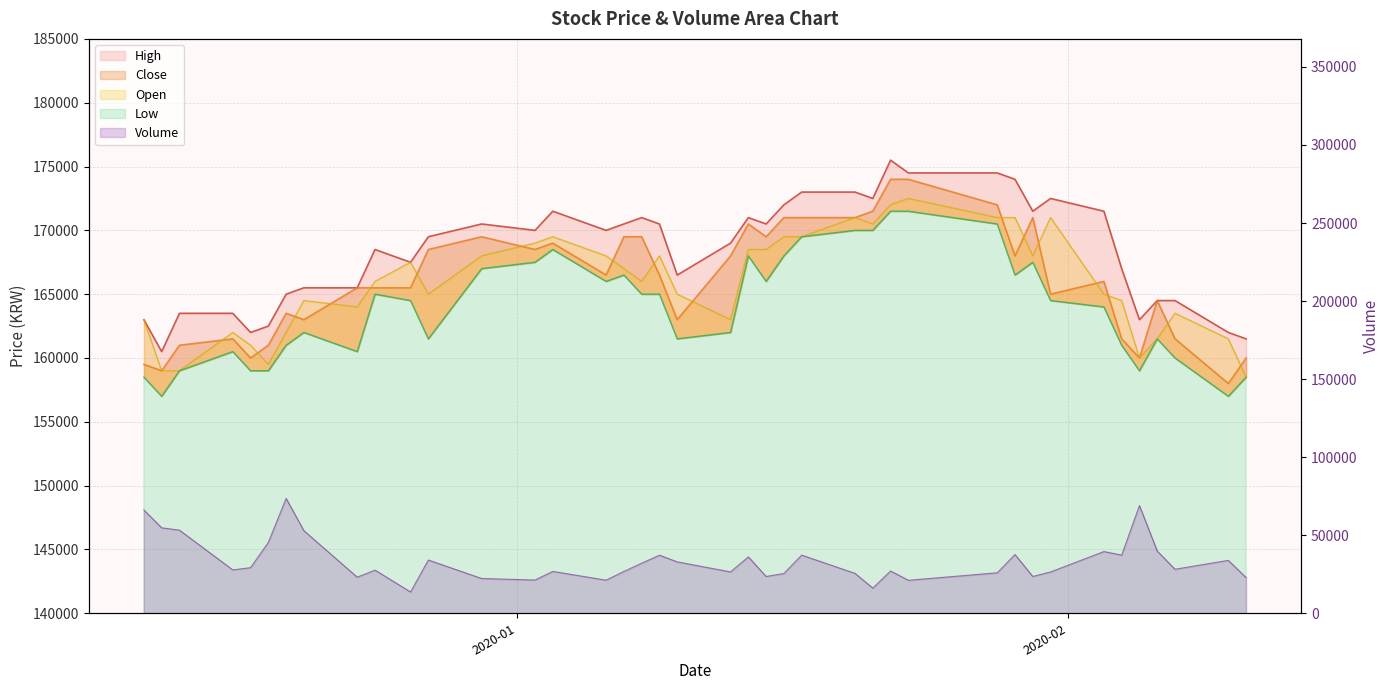

True or false: Close and Volume cross at least once.

False